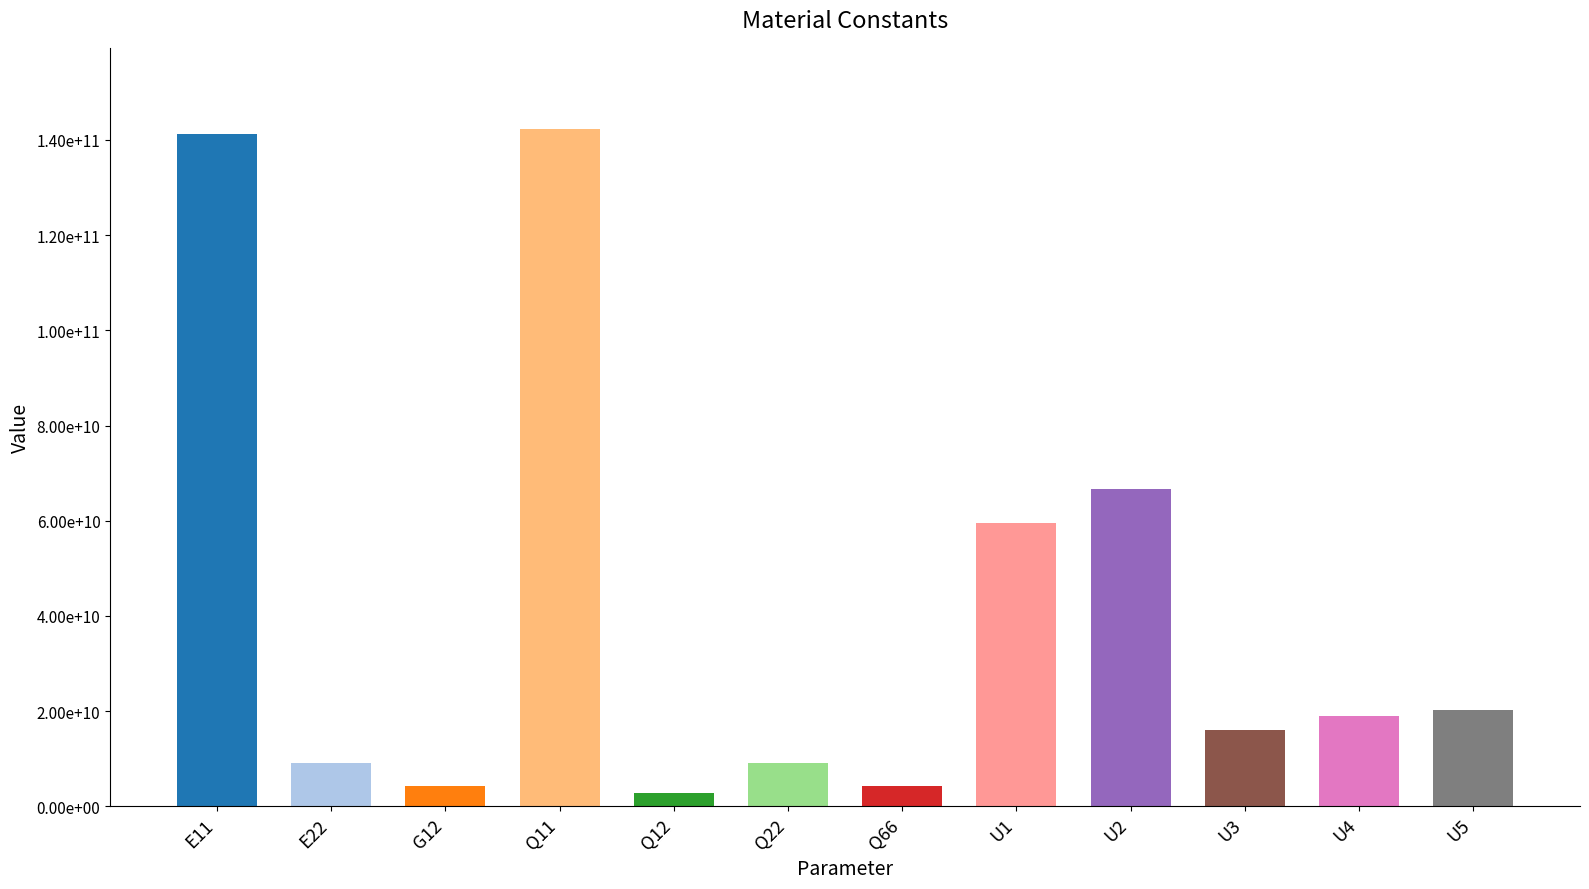

Are the bars horizontal?

No